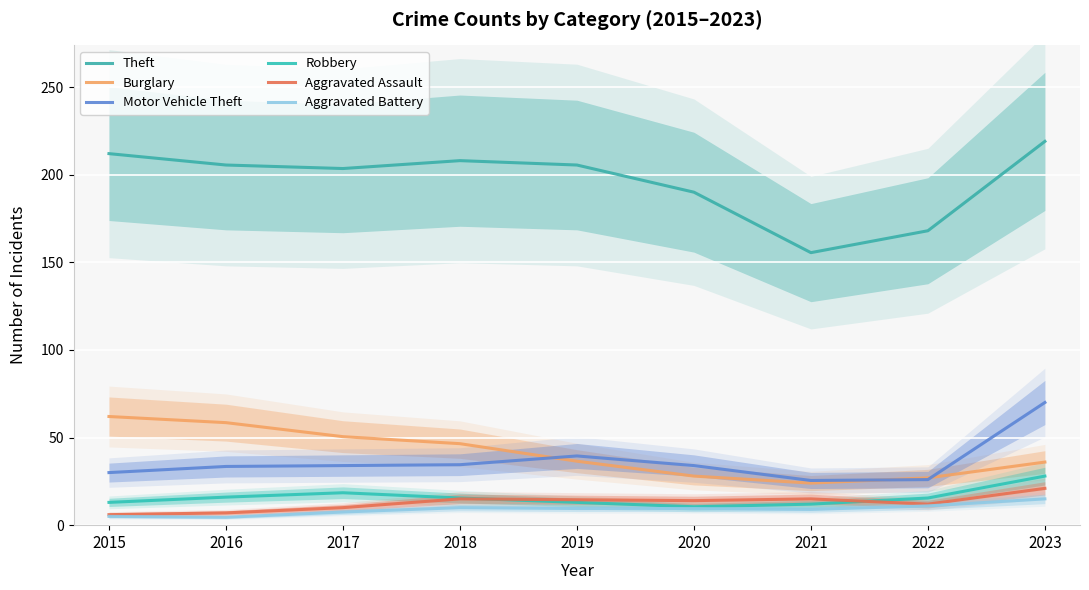

How many data points in Aggravated Assault are above 14?

4